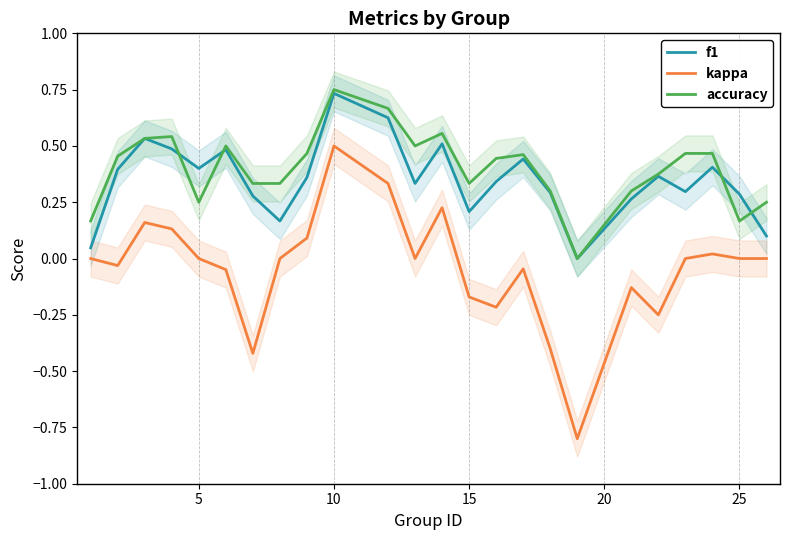

Which category has the highest value in the kappa series?

10